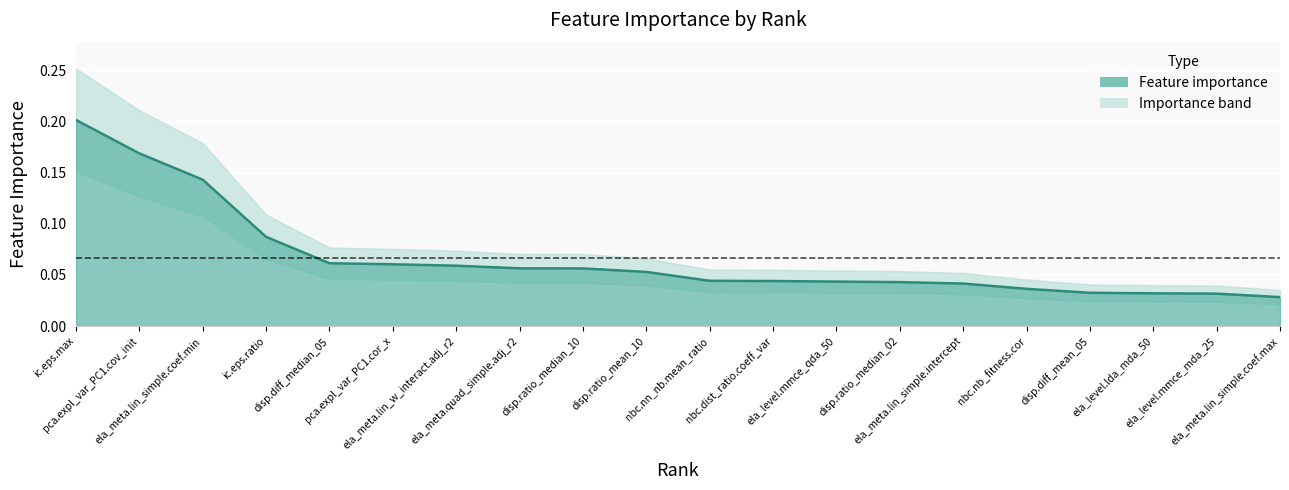

Where is the data nearest to the value 0?

ela_meta.lin_simple.coef.max